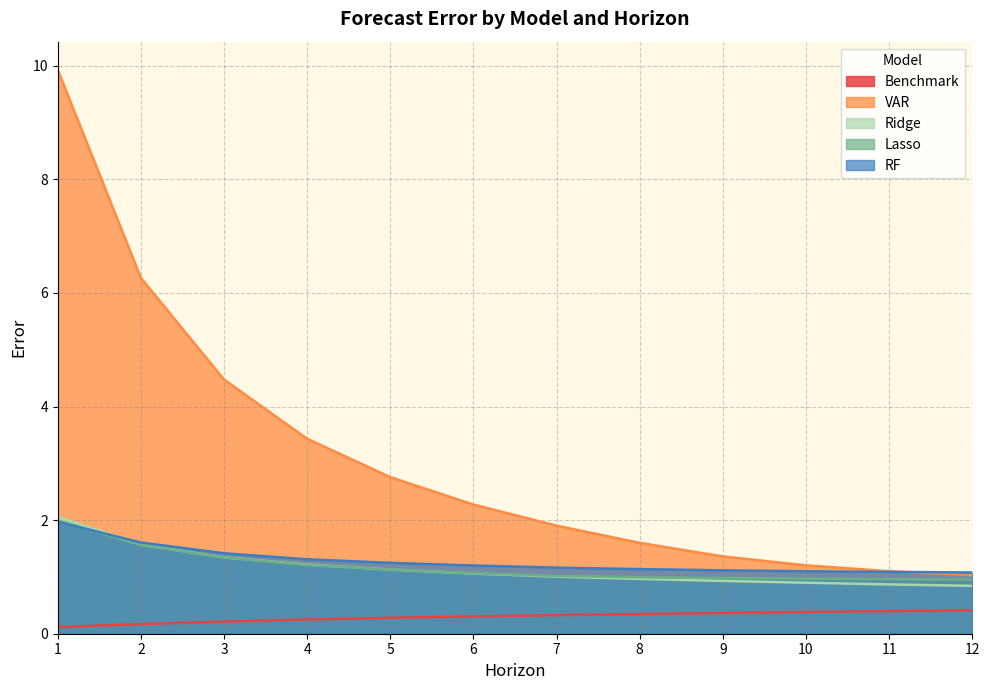

True or false: Benchmark and Lasso cross at least once.

False